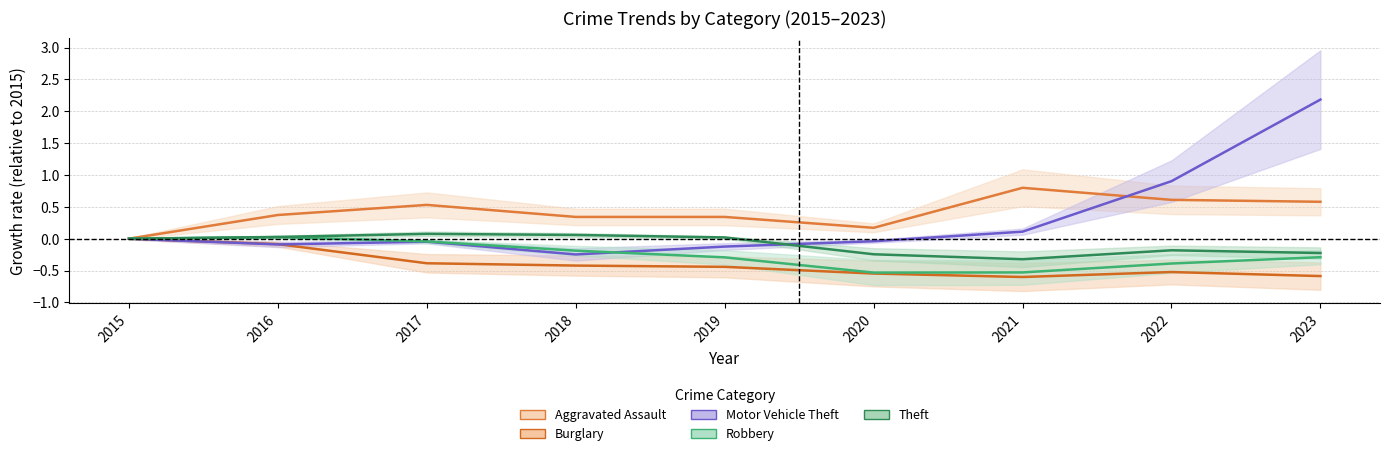

What is the difference between the second highest and second lowest values in the Aggravated Assault series?

0.4